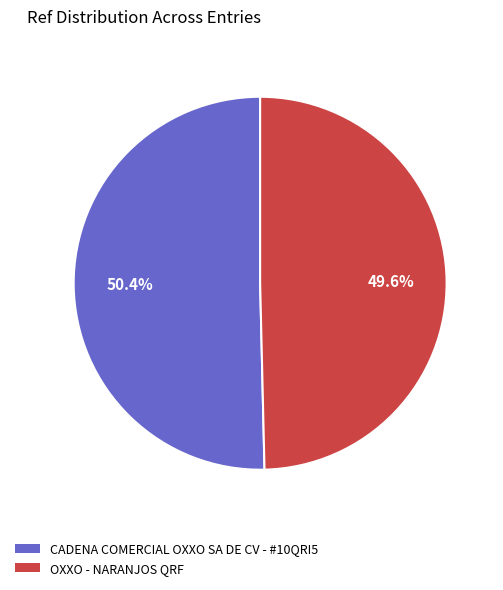

What percentage is the OXXO - NARANJOS QRF slice, to the nearest percent?

50%